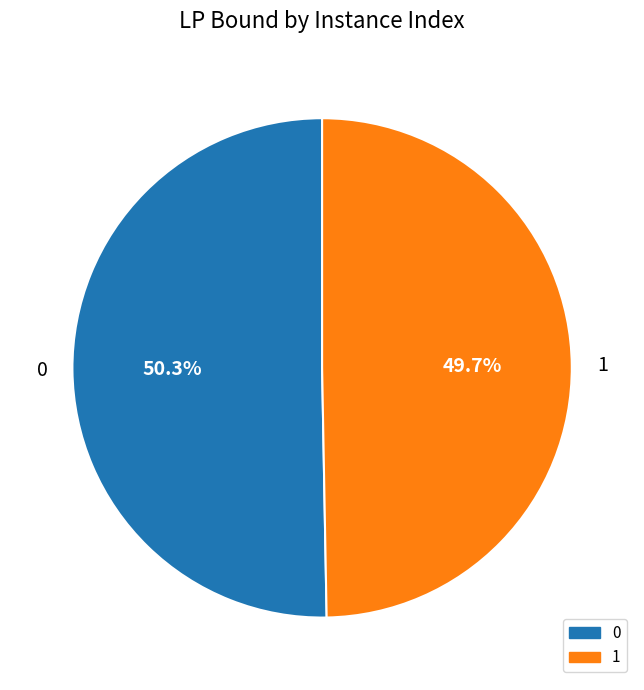

What is the ratio of the value at 1 to the value at 0?

1.0